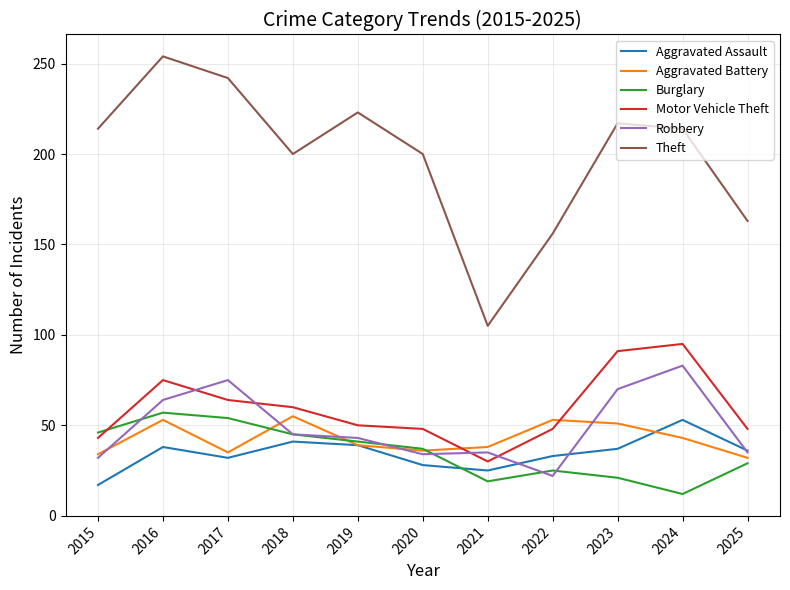

Where do Burglary and Motor Vehicle Theft first cross each other?

2015 and 2016